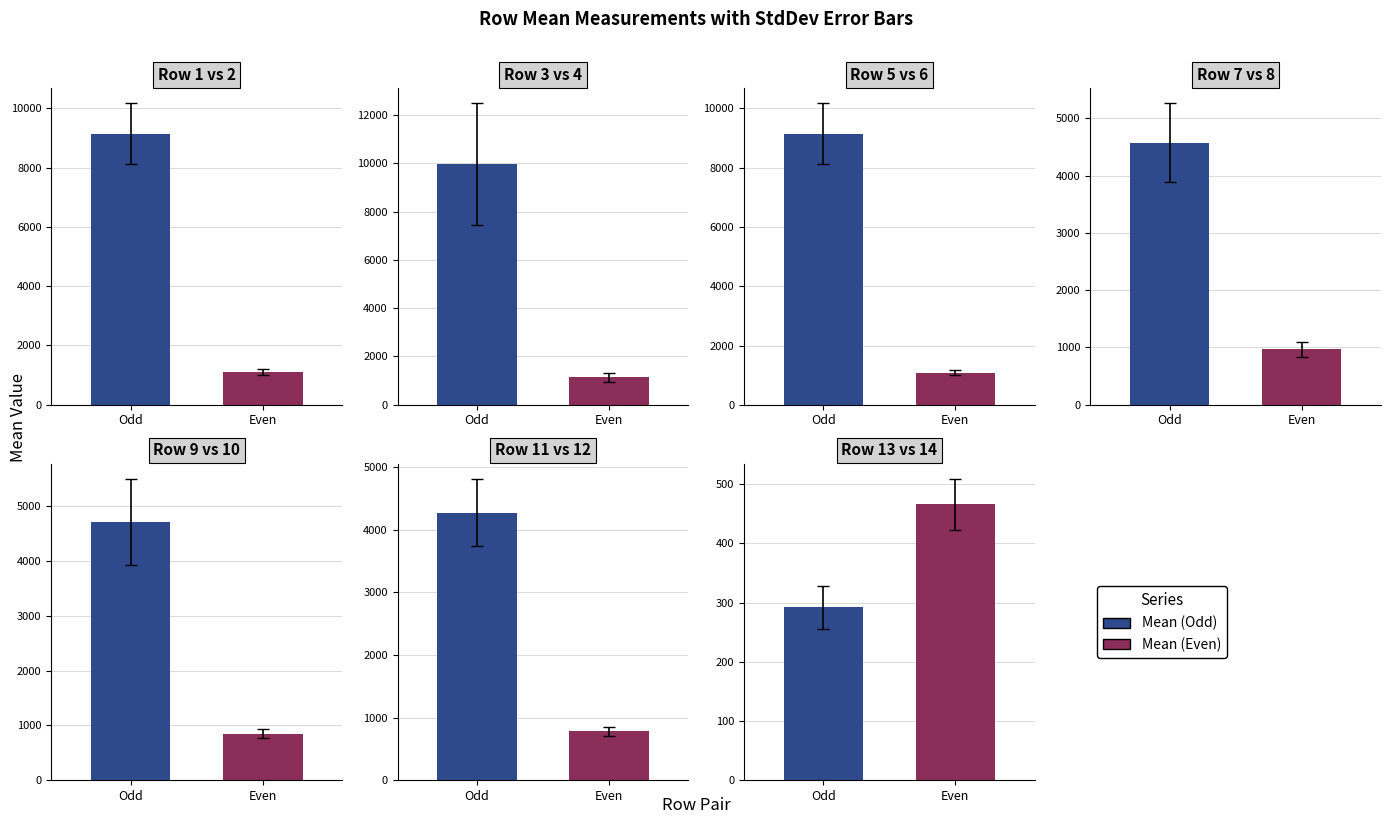

What is the difference between the highest and lowest values at 13?

255.7